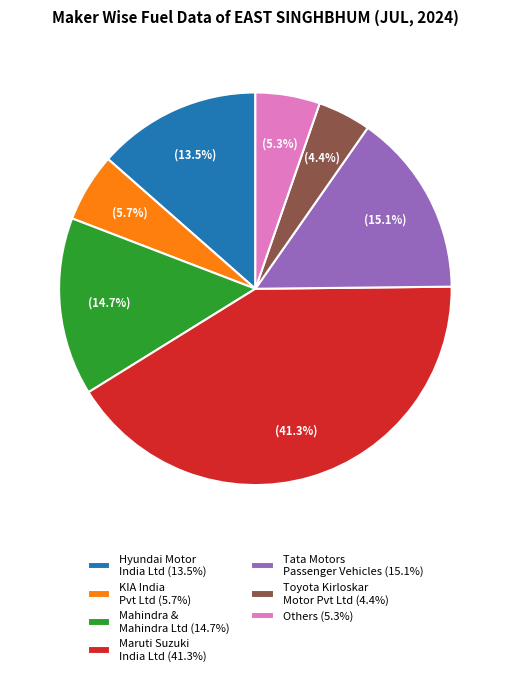

Which slice is the largest?

Maruti Suzuki India Ltd (41.3%)